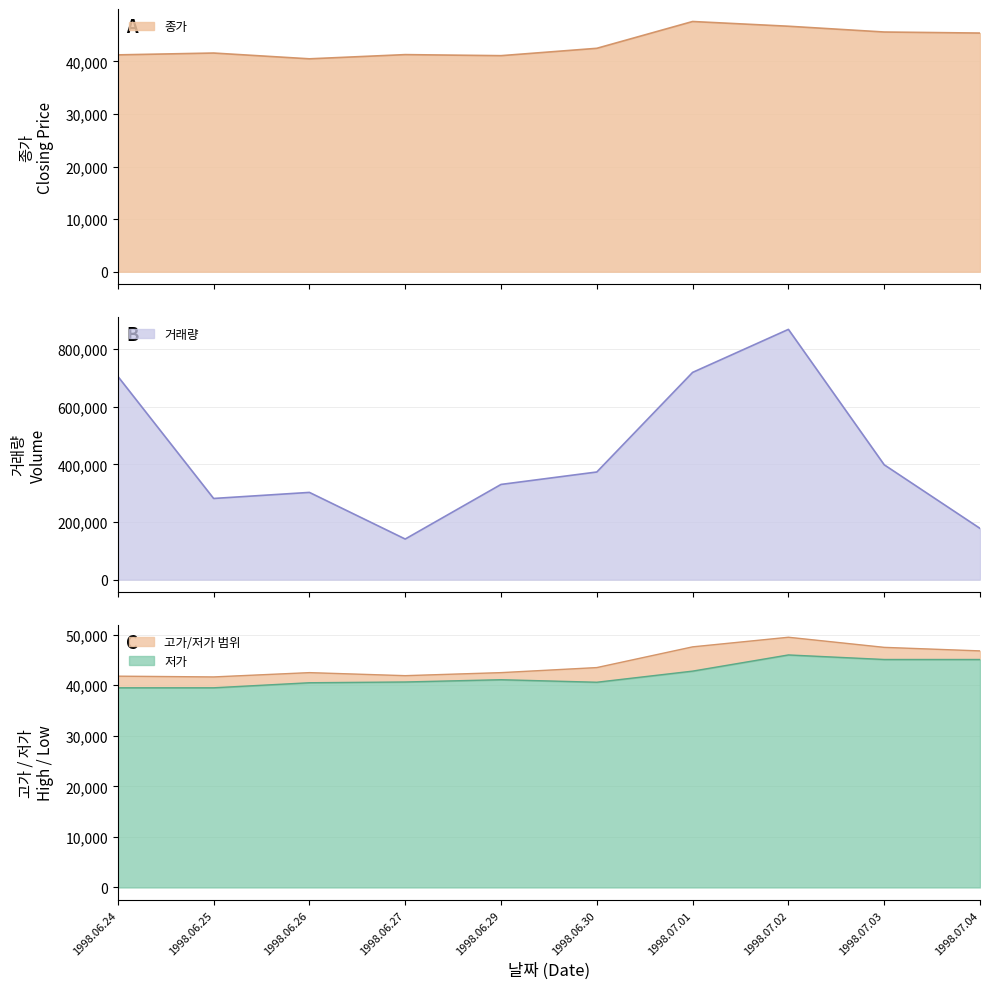

What is the difference between the maximum and second lowest values in the 고가 series?

7700